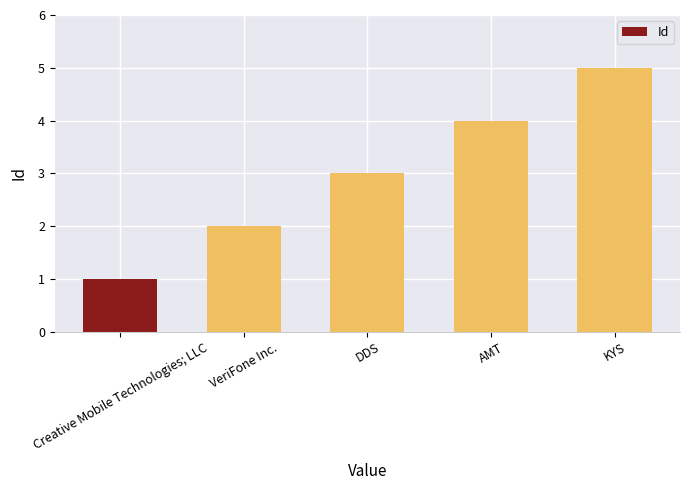

Reading left to right, transcribe all the data shown in this chart.

1	2	3	4	5